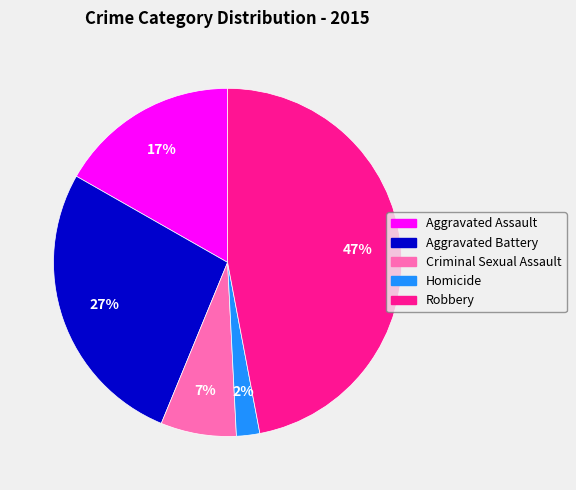

To the nearest percent, what is the average slice percentage?

20%